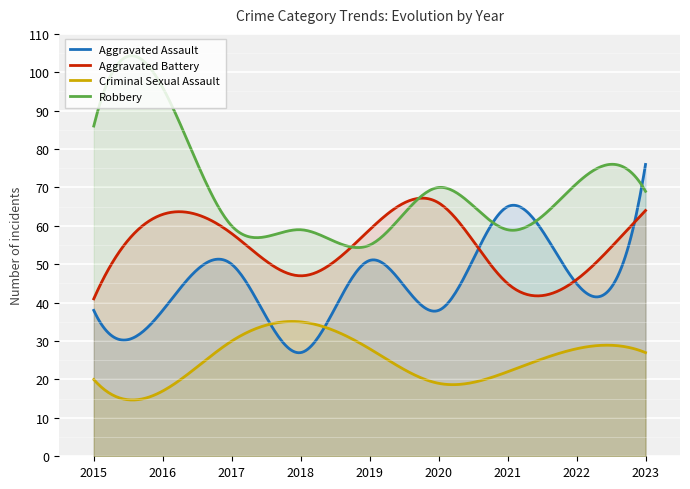

Where does the Robbery series first go above 69?

2015